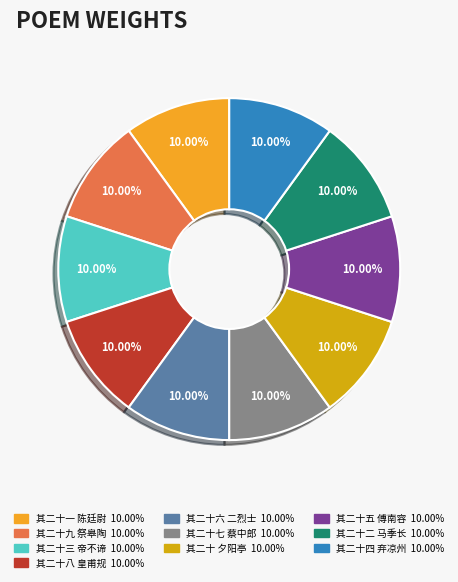

To the nearest percent, what portion does 其二十 夕阳亭 represent?

10%